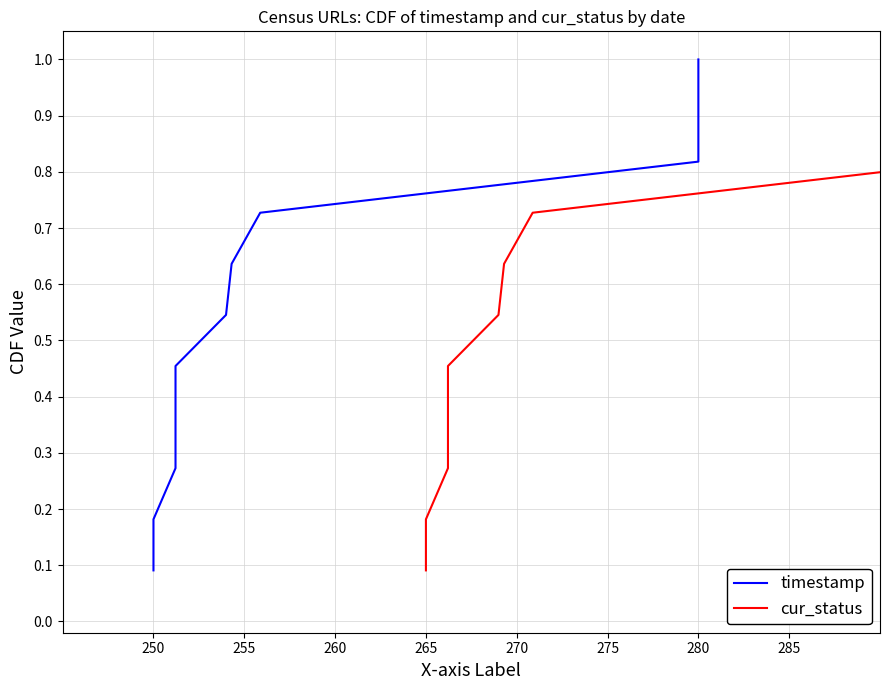

True or false: timestamp and cur_status cross at least once.

False